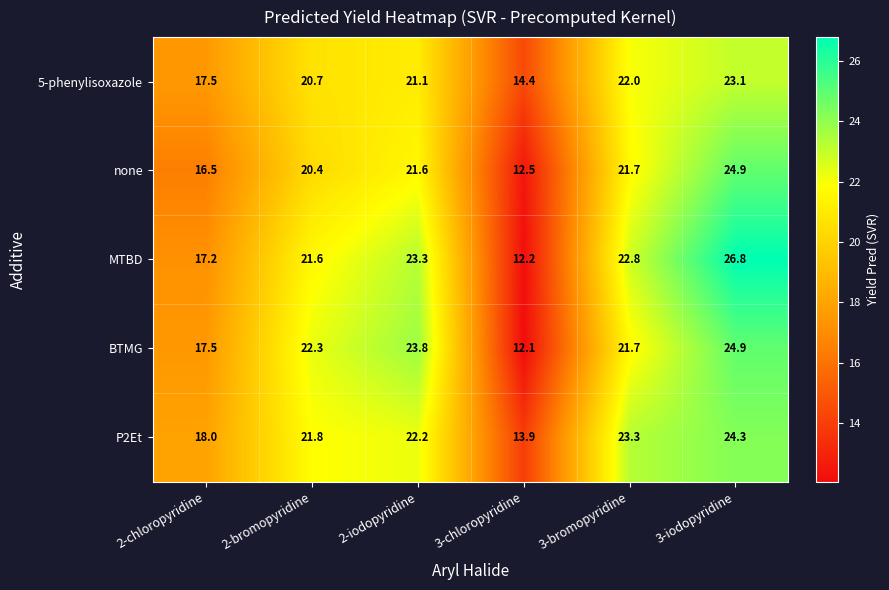

At which label is MTBD closest to 19?

2-chloropyridine